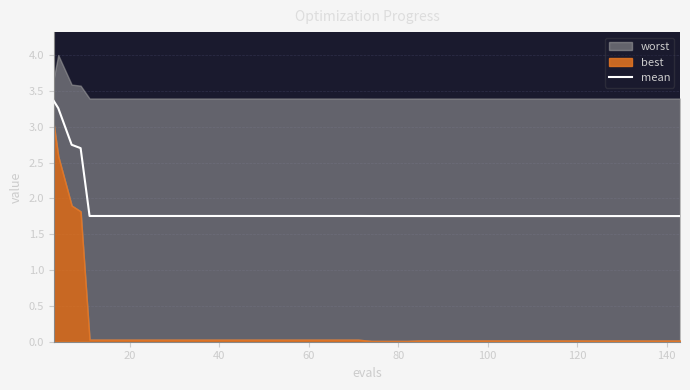

Reading left to right, what are all the values shown in this chart?

3.4	3.3	2.7	2.7	1.8	1.8	1.8	1.8	1.8	1.8	1.8	1.8	1.8	1.8	1.8	1.8	1.8	1.8	1.8	1.8	1.8	1.8	1.8	1.8	1.8	1.8	1.8	1.8	1.8	1.8	1.8	1.8	1.8	1.8	1.8	1.8	1.8	1.8	1.8	1.8